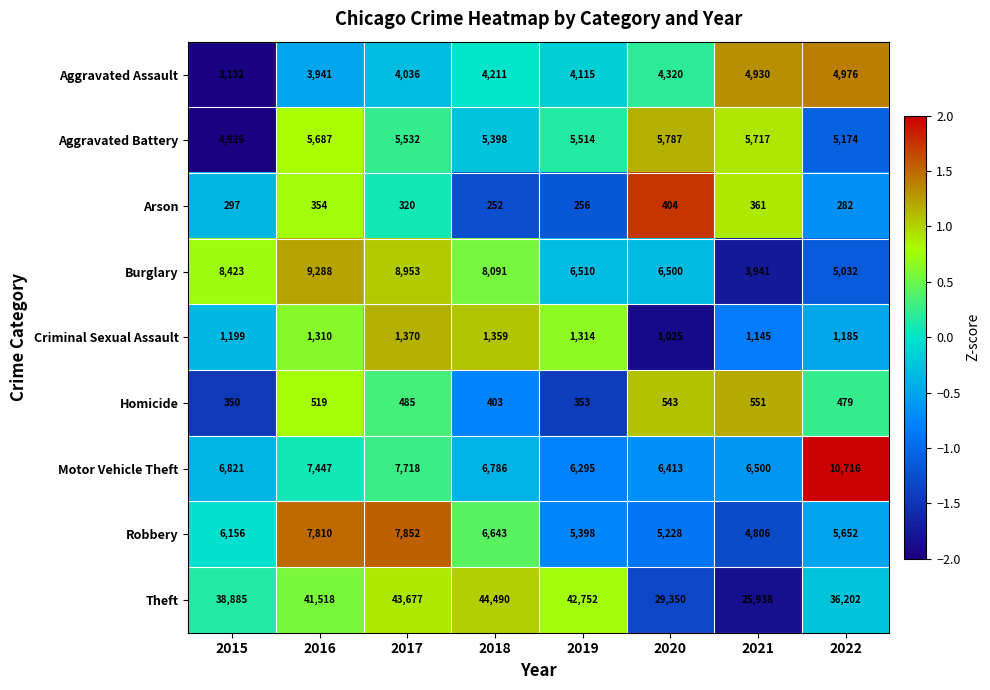

What is the smallest value displayed?

252